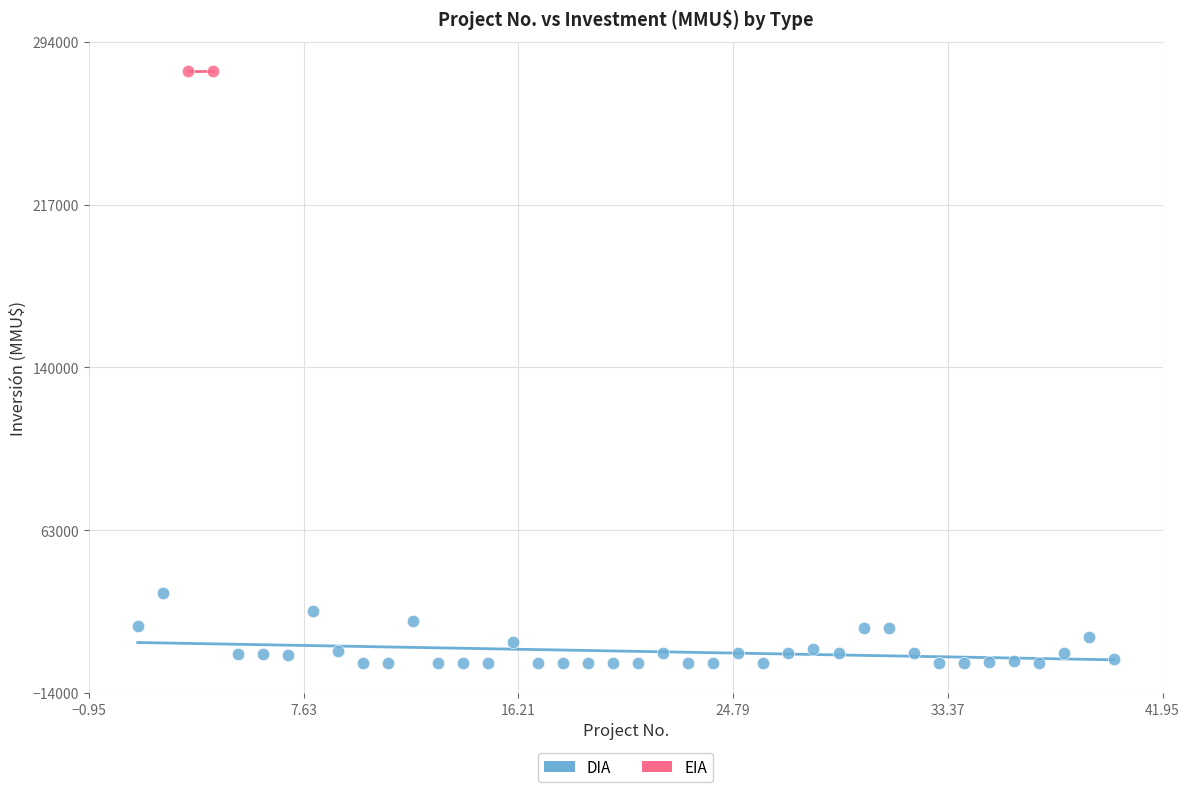

What are all the series names shown in the legend?

DIA, EIA